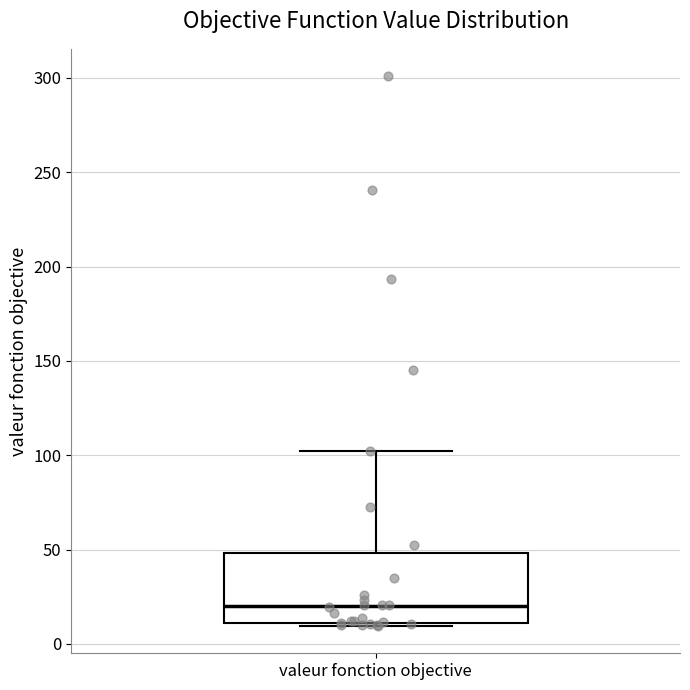

Where does the upper whisker of the box for valeur fonction objective end on the y-axis? The values are not printed on the chart, so give them approximately, as read against the axis.

100